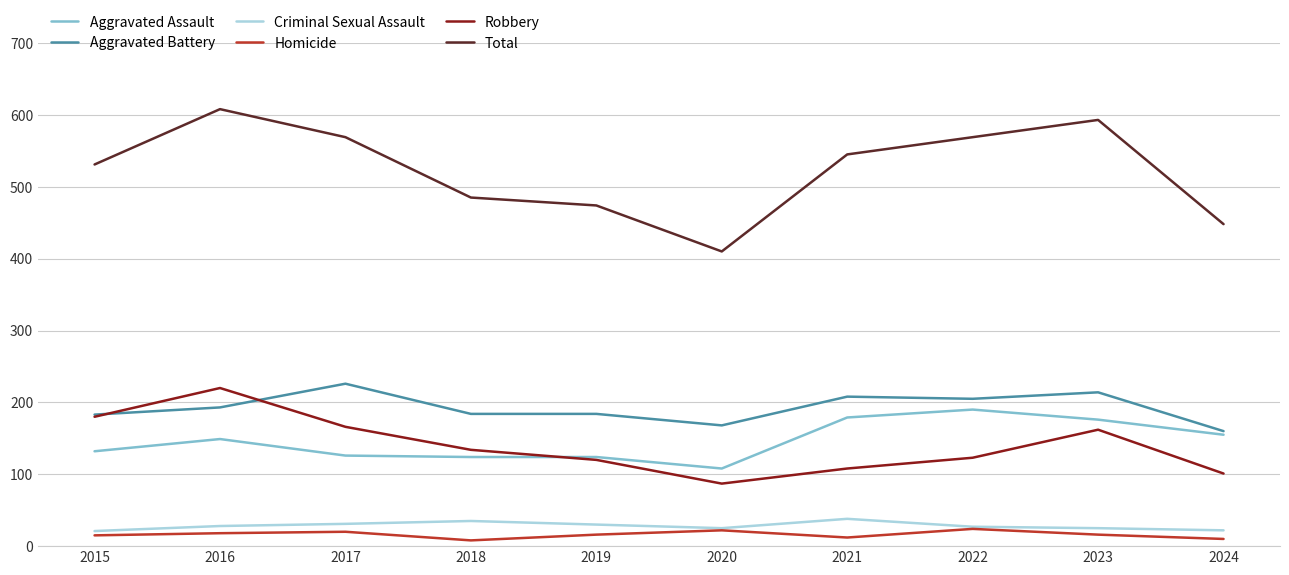

Between 2017 and 2023, which series saw the biggest shift?

Aggravated Assault